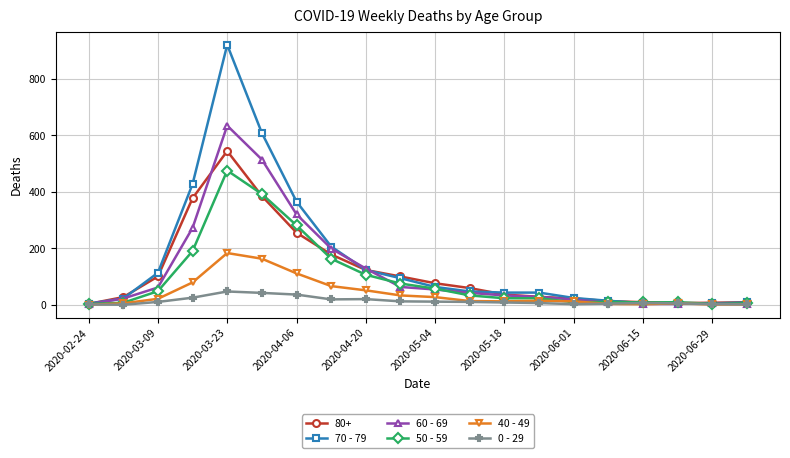

Count the number of data series in this chart.

6